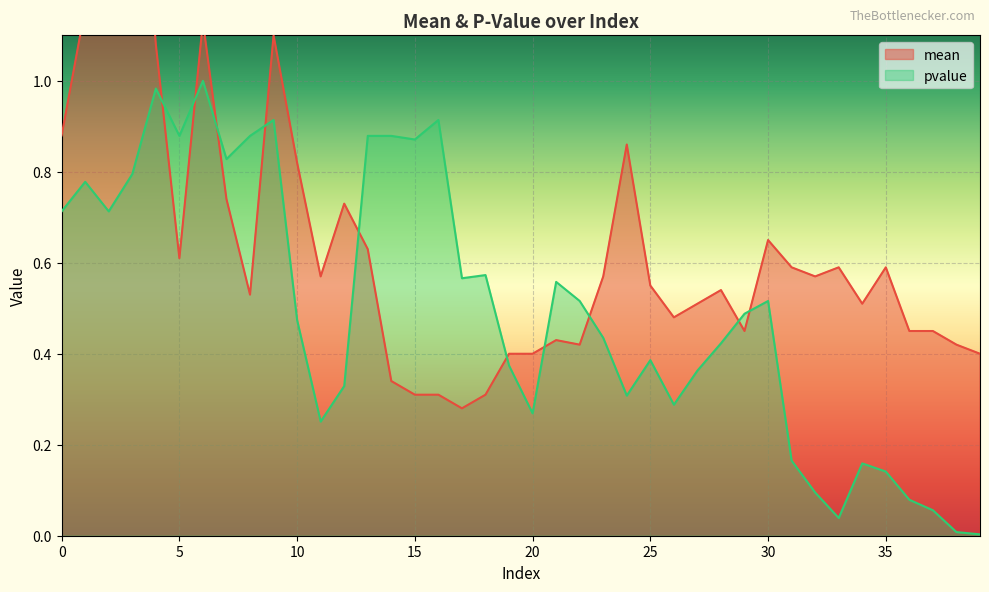

Between 15 and 26, which series saw the biggest shift?

pvalue